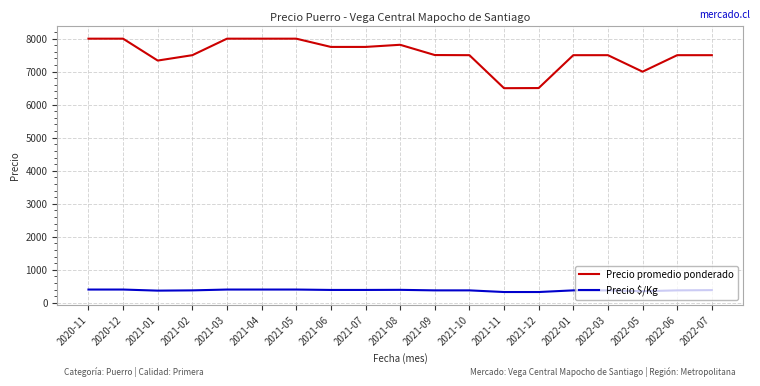

Is the value of Precio $/Kg at 2020-11 greater than the value of Precio promedio ponderado at 2021-12?

No